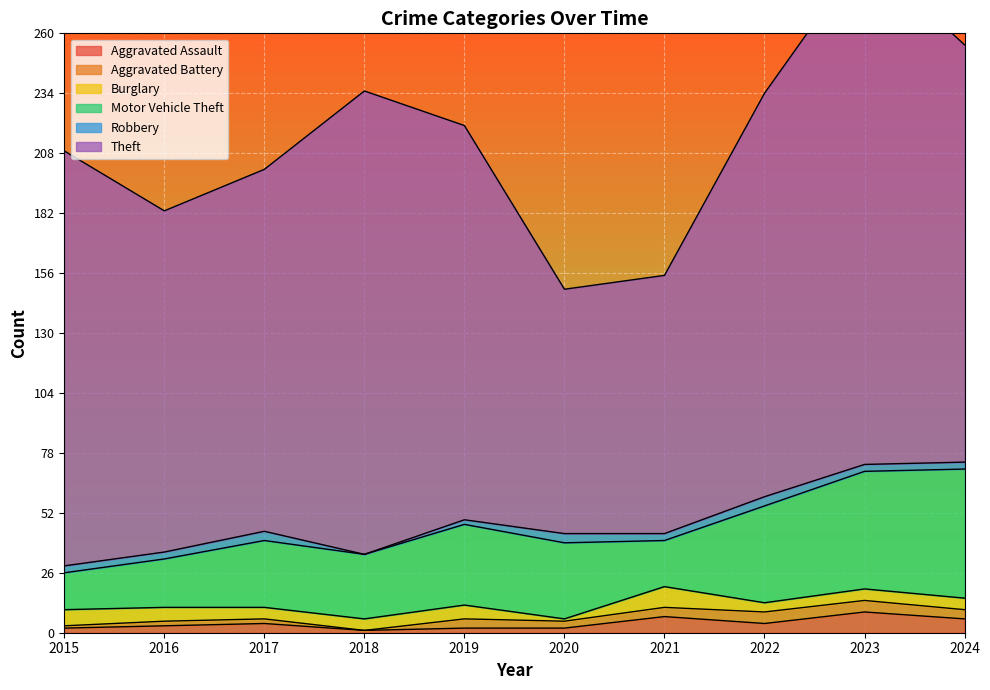

Reading right to left, transcribe all the data shown in this chart.

Aggravated Assault: 2024=6	2023=9	2022=4	2021=7	2020=2	2019=2	2018=1	2017=4	2016=3	2015=2
Aggravated Battery: 2024=4	2023=5	2022=5	2021=4	2020=3	2019=4	2018=0	2017=2	2016=2	2015=1
Burglary: 2024=5	2023=5	2022=4	2021=9	2020=1	2019=6	2018=5	2017=5	2016=6	2015=7
Motor Vehicle Theft: 2024=56	2023=51	2022=42	2021=20	2020=33	2019=35	2018=28	2017=29	2016=21	2015=16
Robbery: 2024=3	2023=3	2022=4	2021=3	2020=4	2019=2	2018=0	2017=4	2016=3	2015=3
Theft: 2024=181	2023=222	2022=175	2021=112	2020=106	2019=171	2018=201	2017=157	2016=148	2015=180